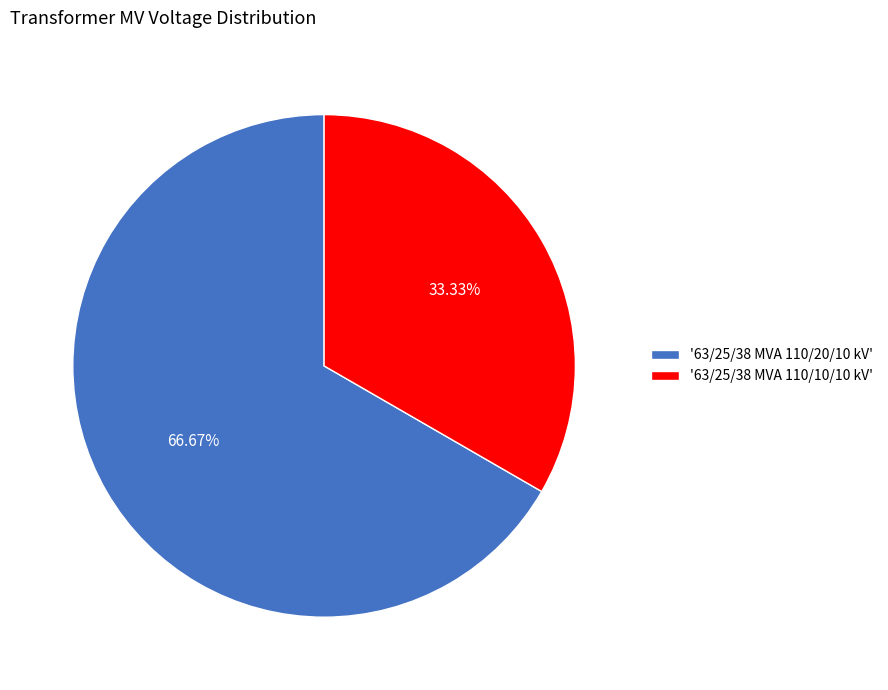

Which slice is the largest?

'63/25/38 MVA 110/20/10 kV'